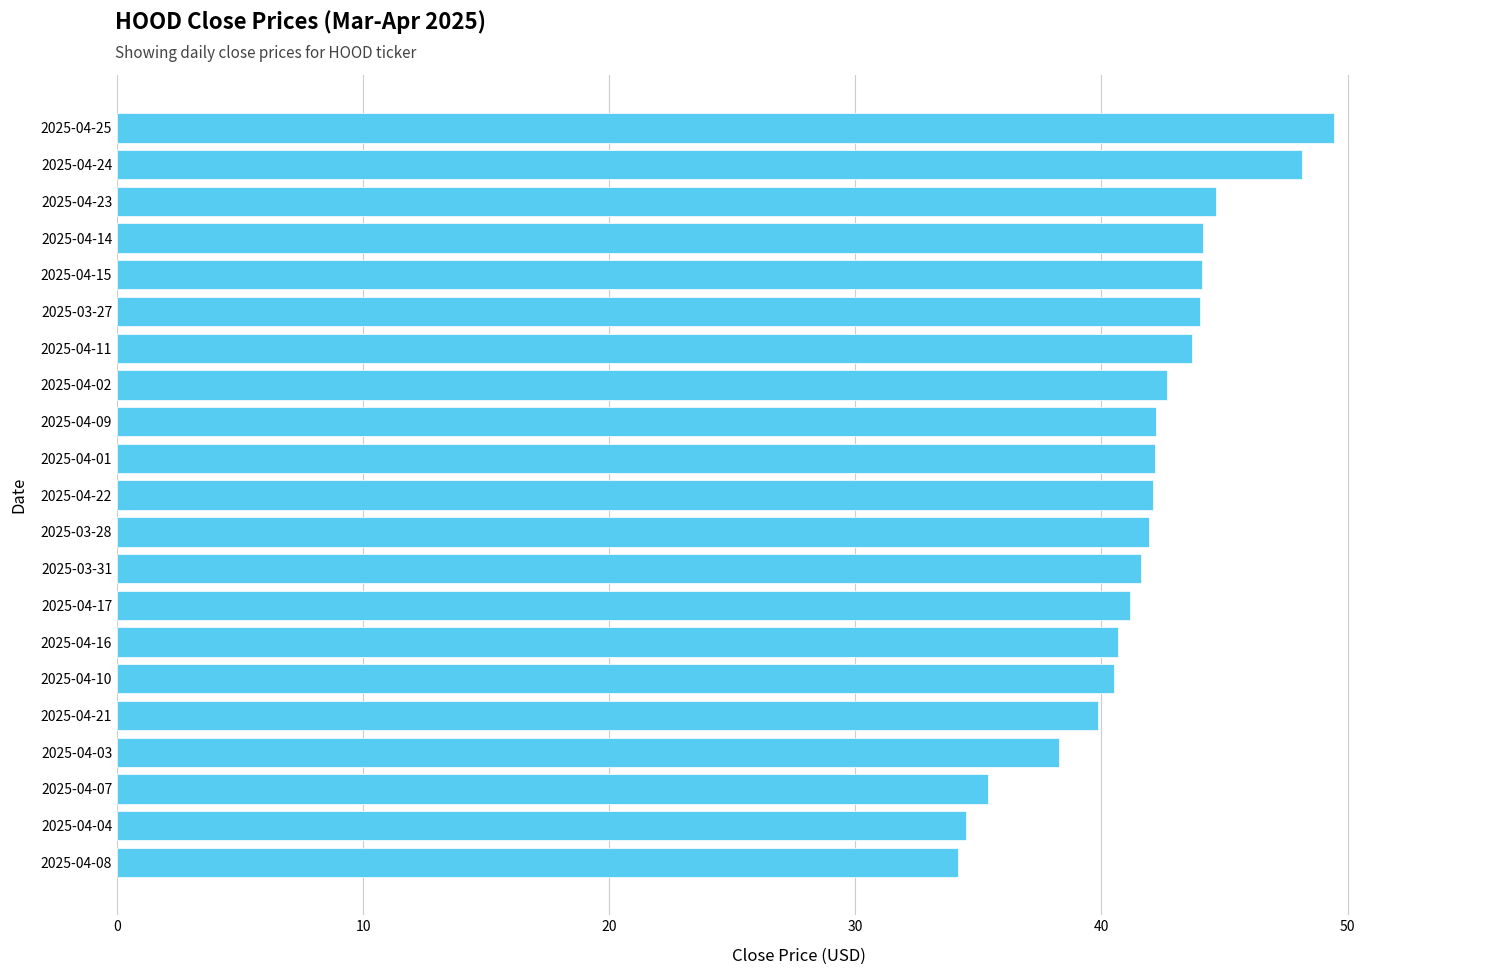

Approximately how many times larger is the value at 2025-04-14 compared to 2025-04-23?

1.0